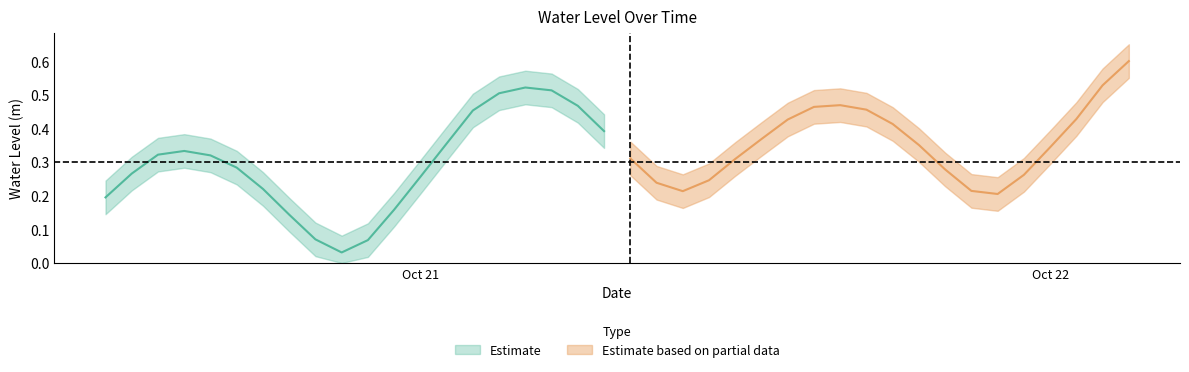

Is it true that the value at 2024-10-22 00:00:00 is 0.1?

False